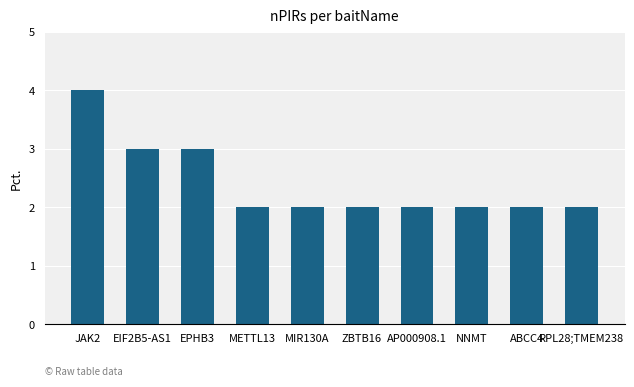

True or false: the data shows 1 at ABCC4.

False